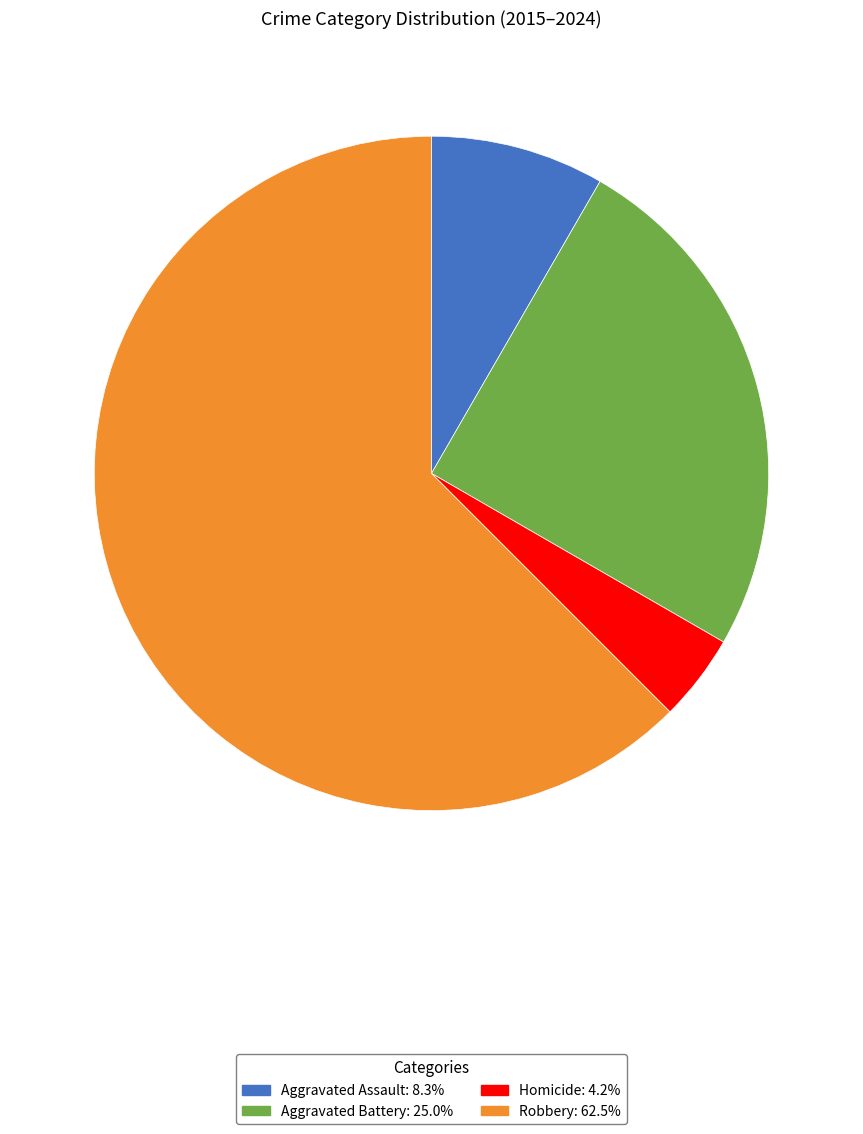

How many slices are in this pie chart?

4